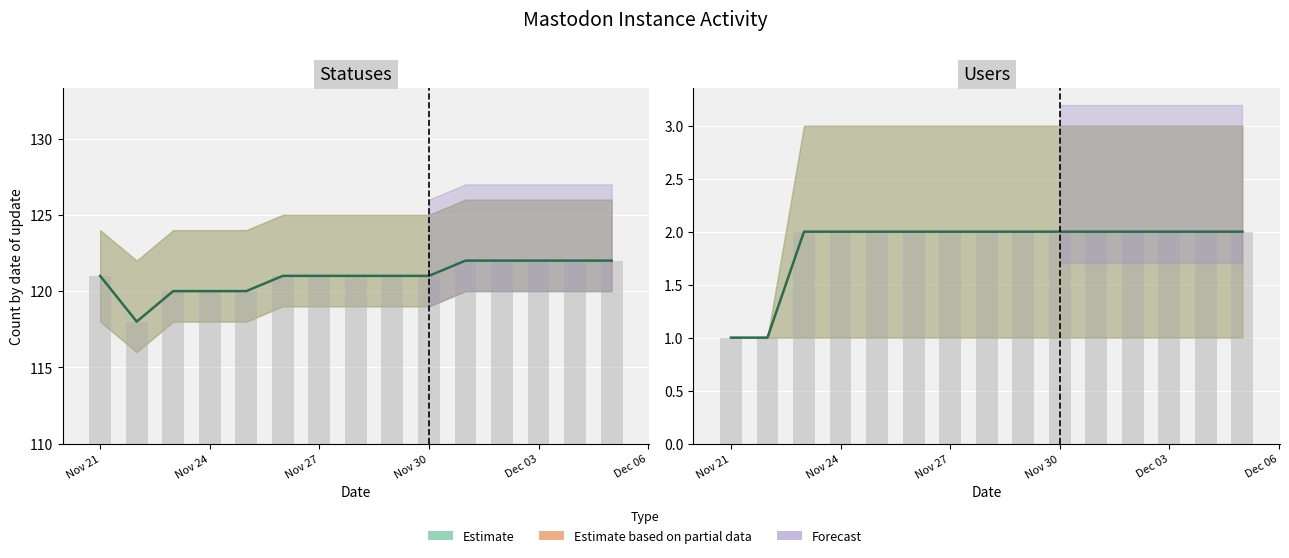

Is it true that statuses equals 34 at 11?

False